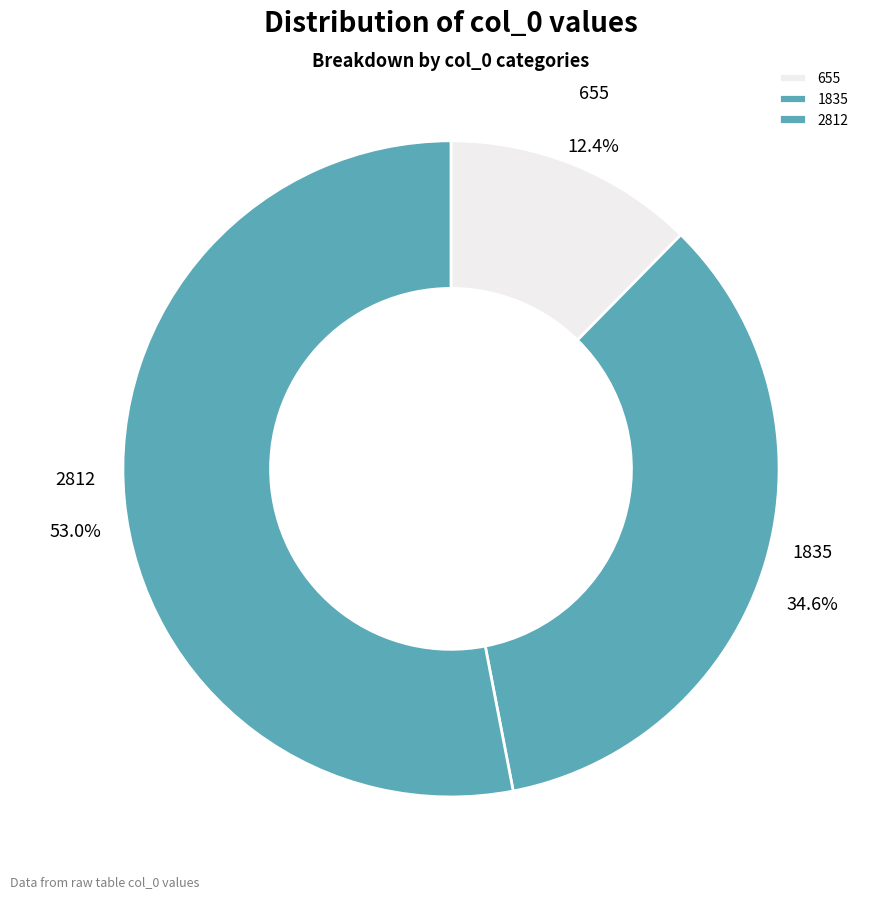

How many segments does this pie chart have?

3